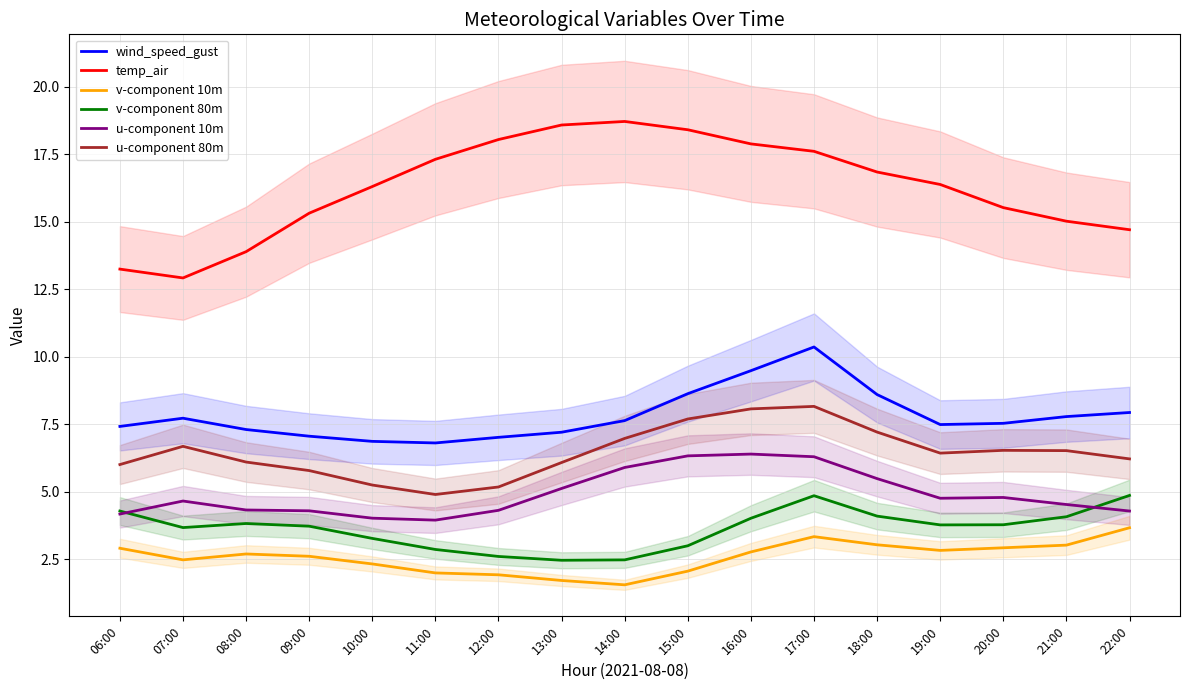

At which category does the chart reach its minimum across all series?

14:00